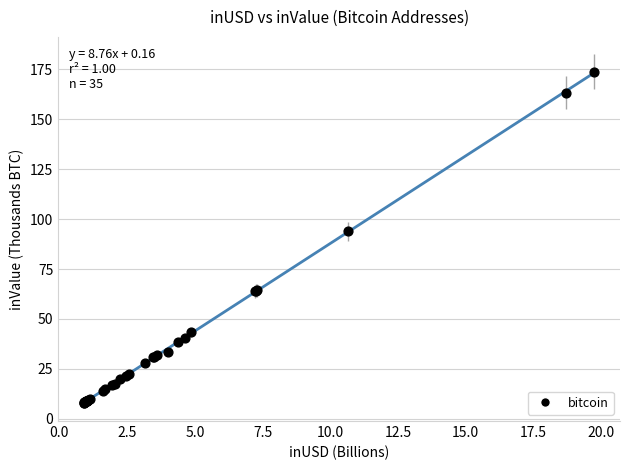

What Y value in the scatter plot is closest to 90?

93.9